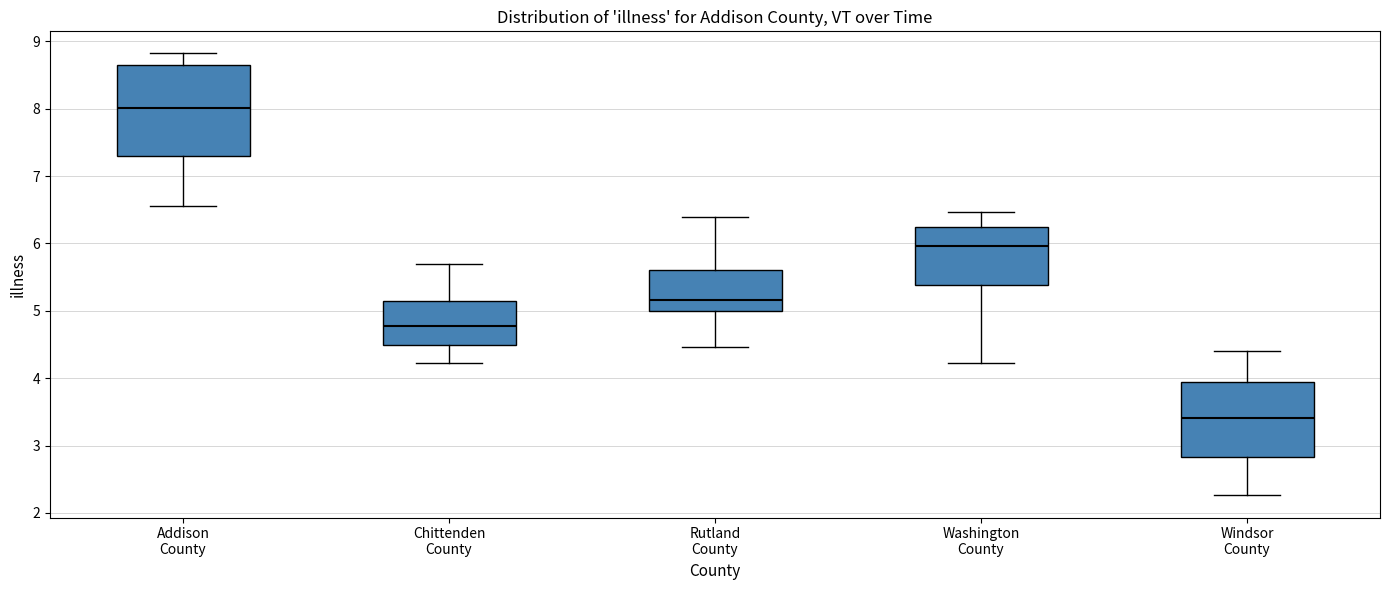

Reading left to right, transcribe this box plot: for each box, give where its median line is, the range the box spans, and where its two whiskers end, as read against the y-axis. The values are not printed on the chart, so give them approximately, as read against the axis.

Addison County: median 8.0, box 7.3 to 8.6, whiskers 6.6 to 8.8
Chittenden County: median 4.8, box 4.5 to 5.1, whiskers 4.2 to 5.7
Rutland County: median 5.2, box 5.0 to 5.6, whiskers 4.5 to 6.4
Washington County: median 6.0, box 5.4 to 6.2, whiskers 4.2 to 6.5
Windsor County: median 3.4, box 2.8 to 4.0, whiskers 2.3 to 4.4